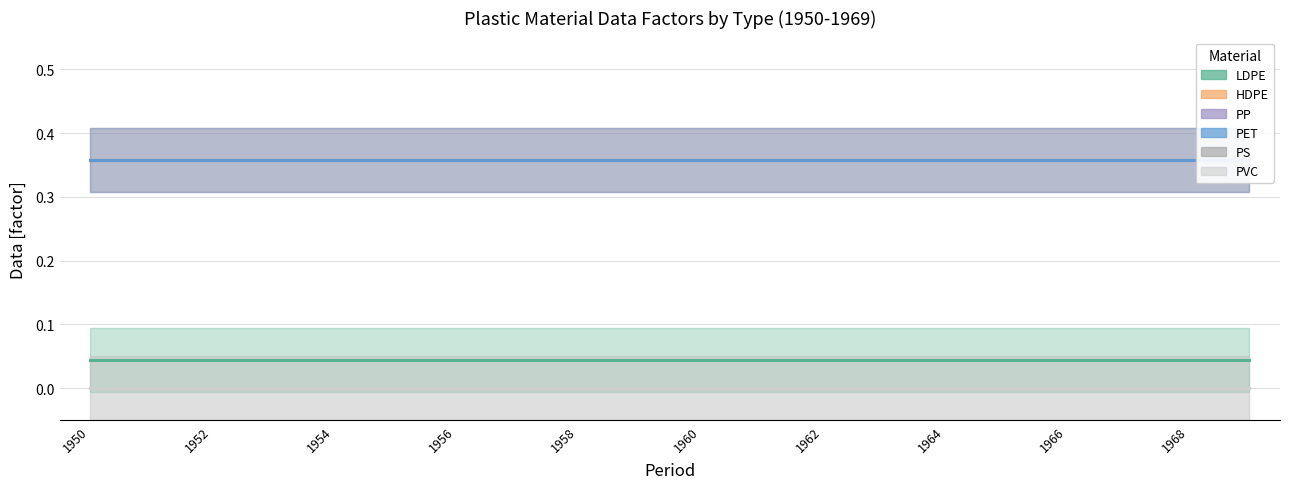

How many distinct data groups are displayed?

6